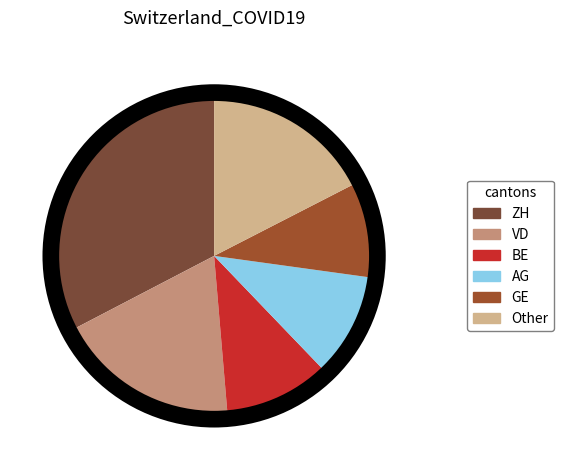

Count the number of slices in the pie.

6